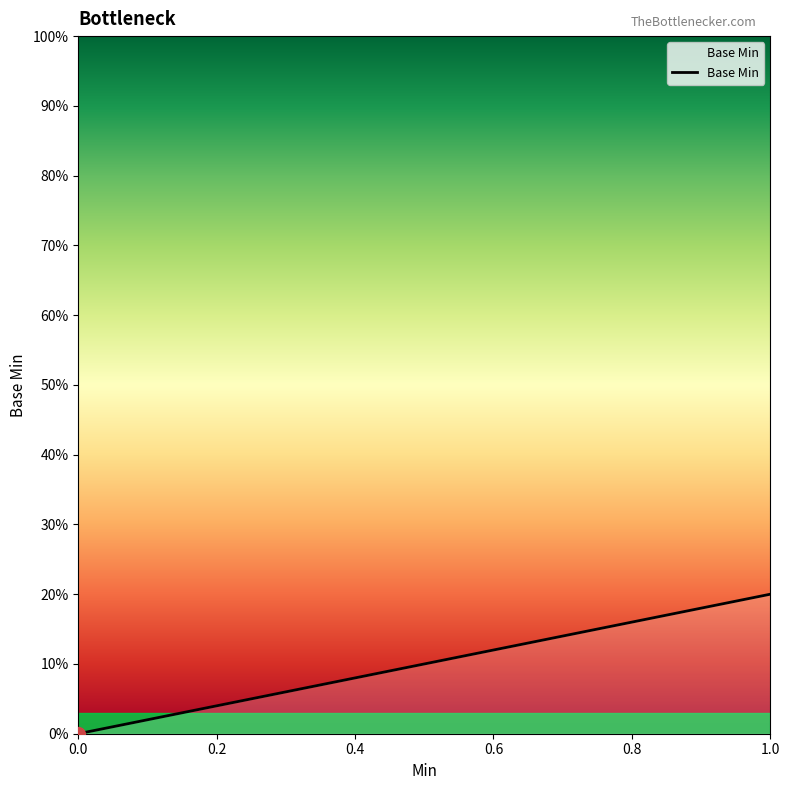

Is it true that the value at 0 is 0?

True